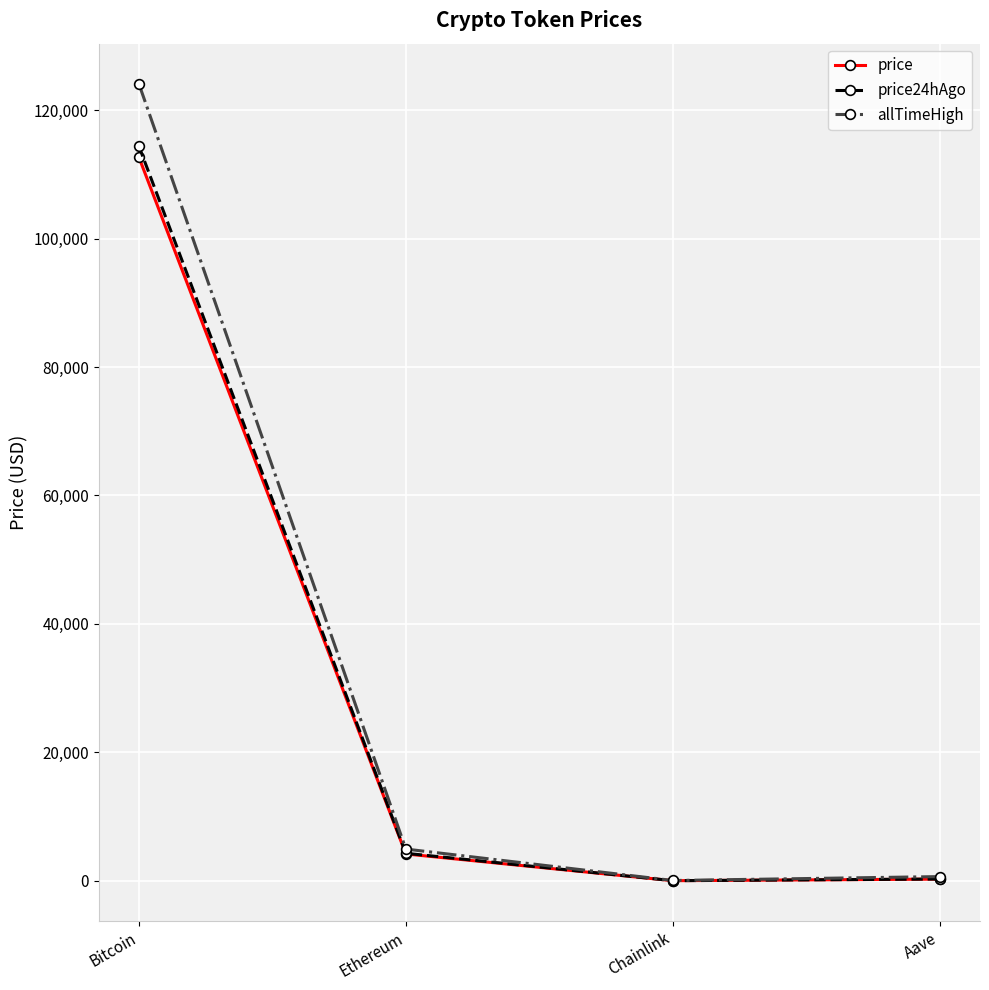

What is the maximum value for price?

112699.0